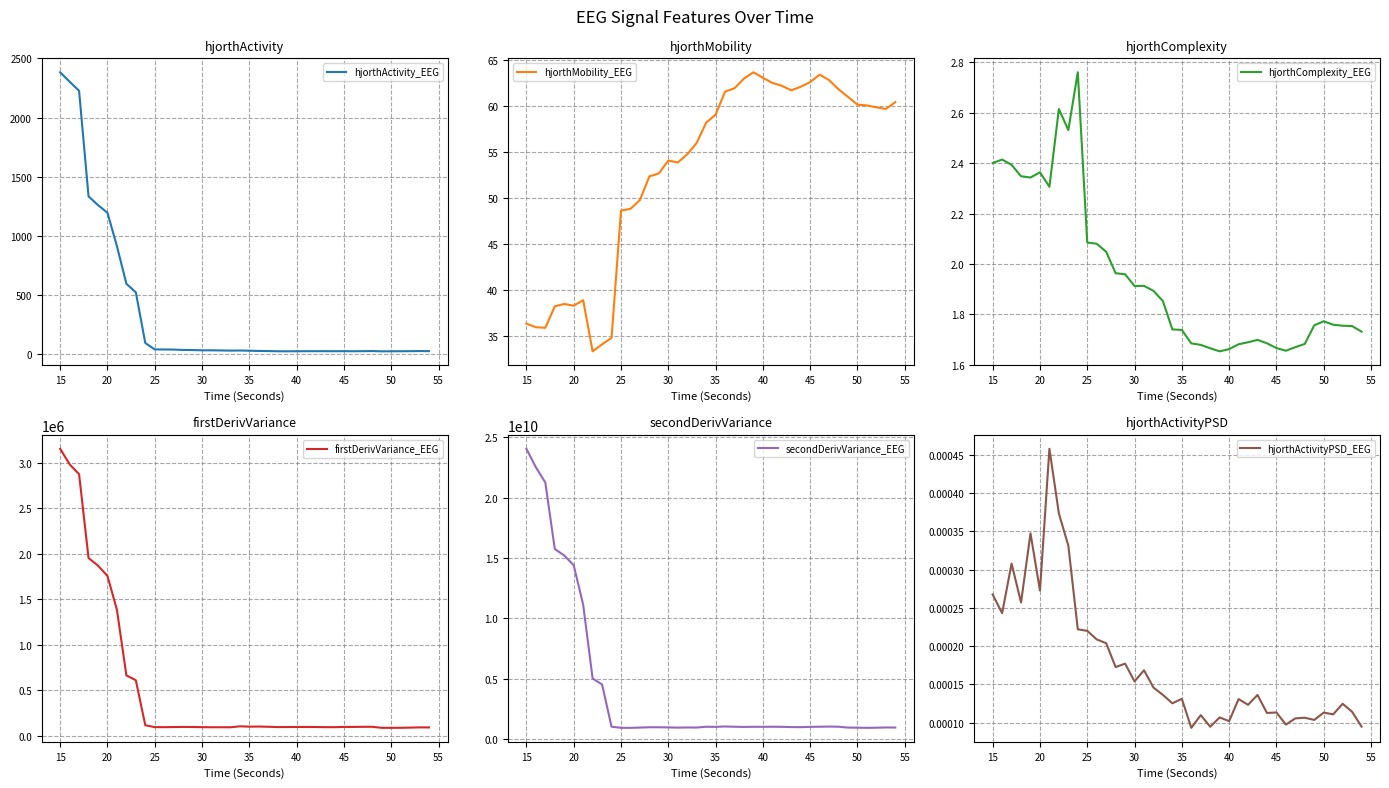

The secondDerivVariance_EEG series shows 681638957.6 at 15. True or false?

False